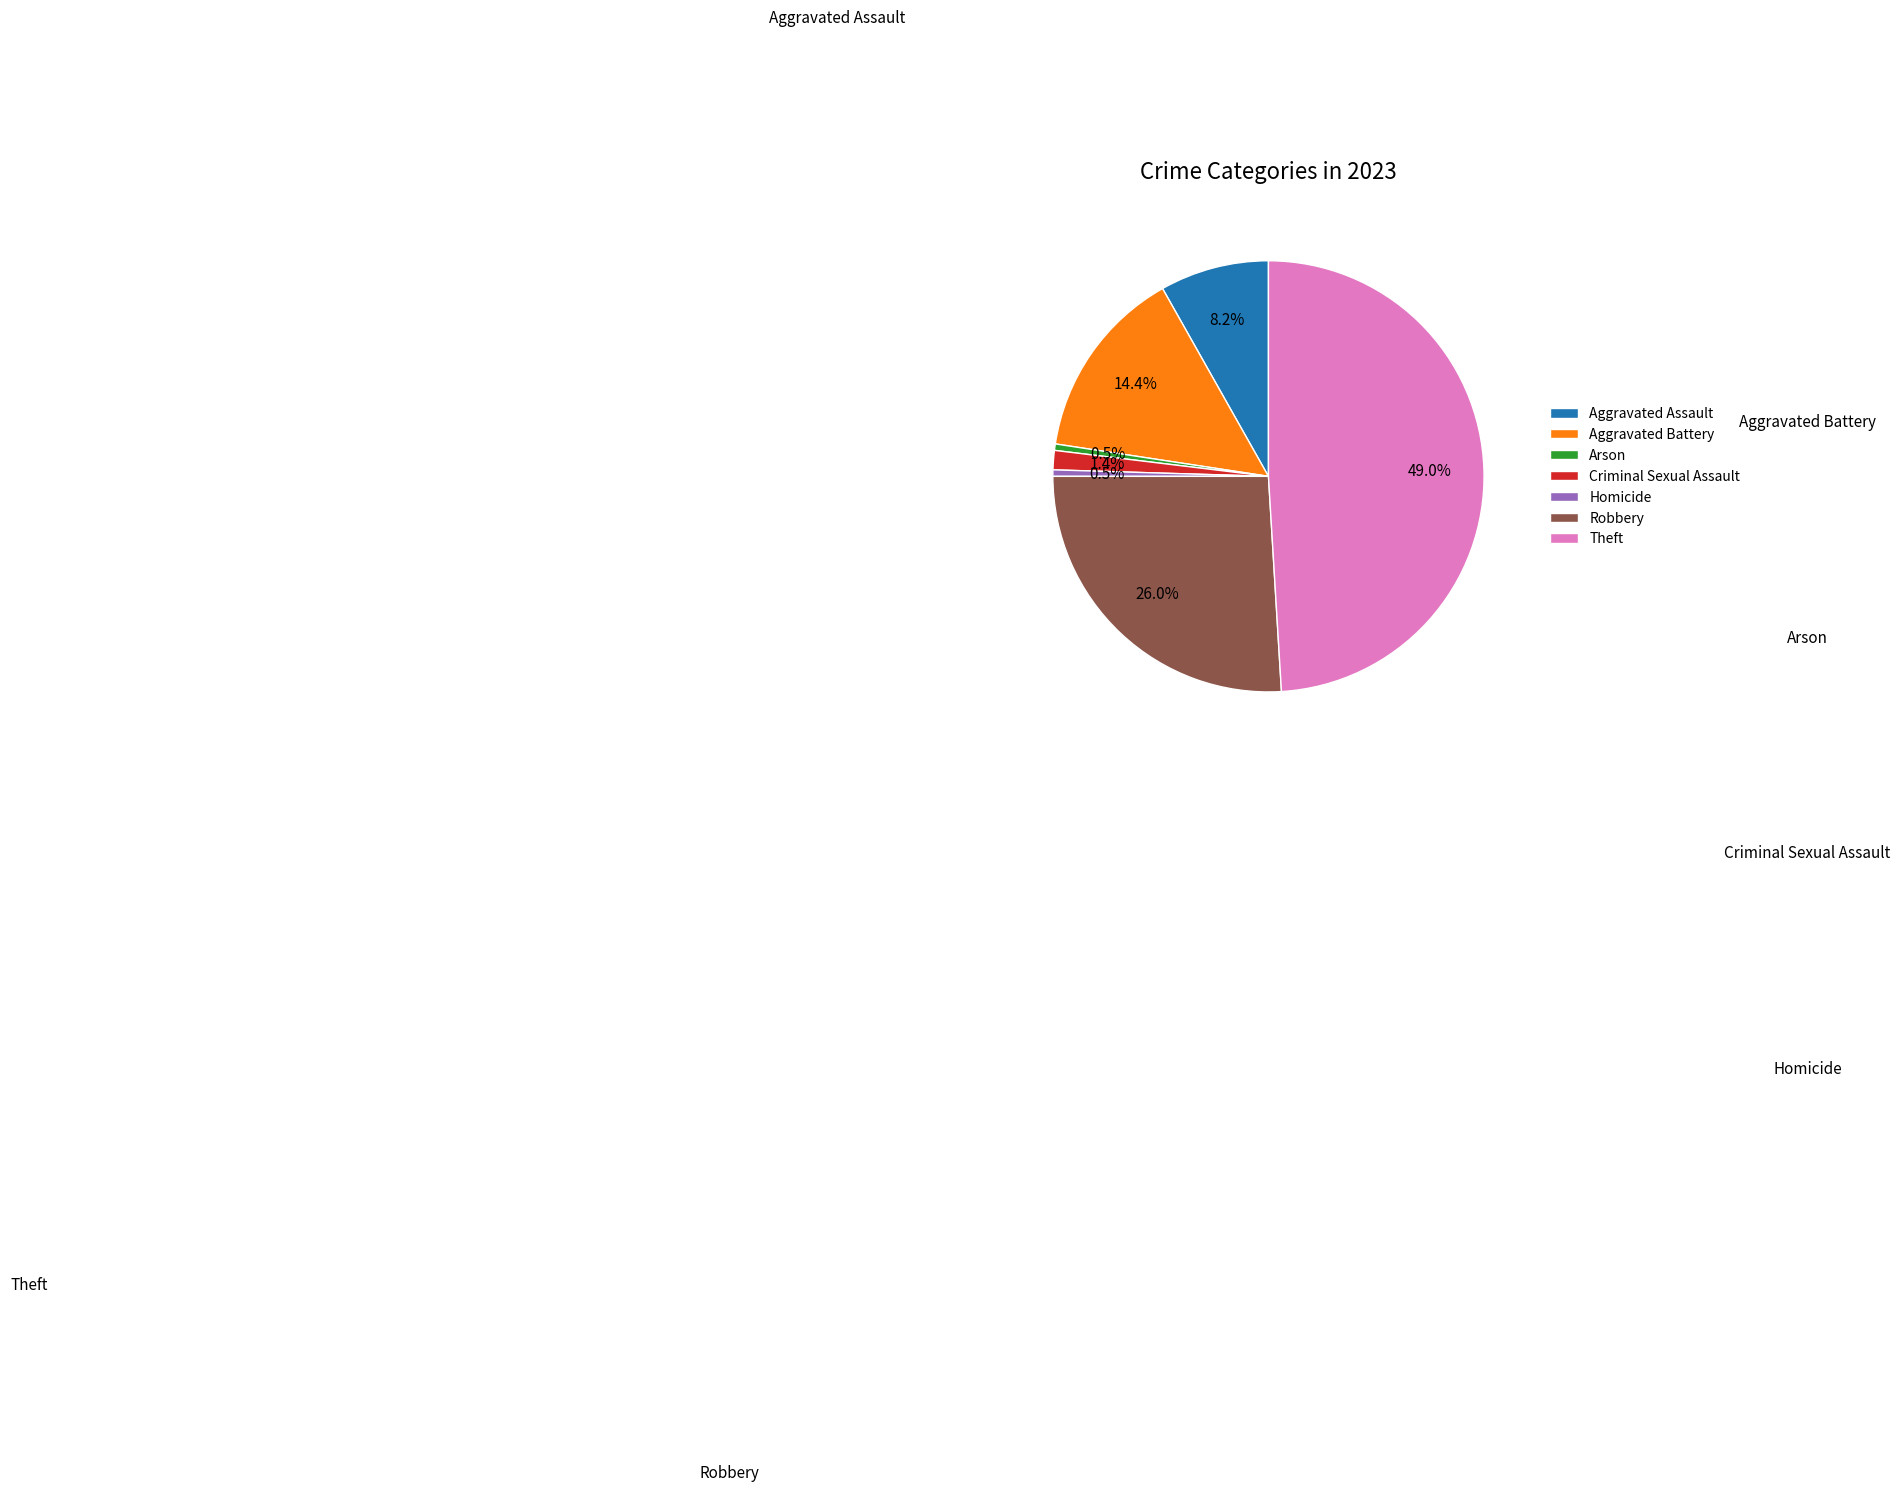

Does Theft represent more than half of the total?

No